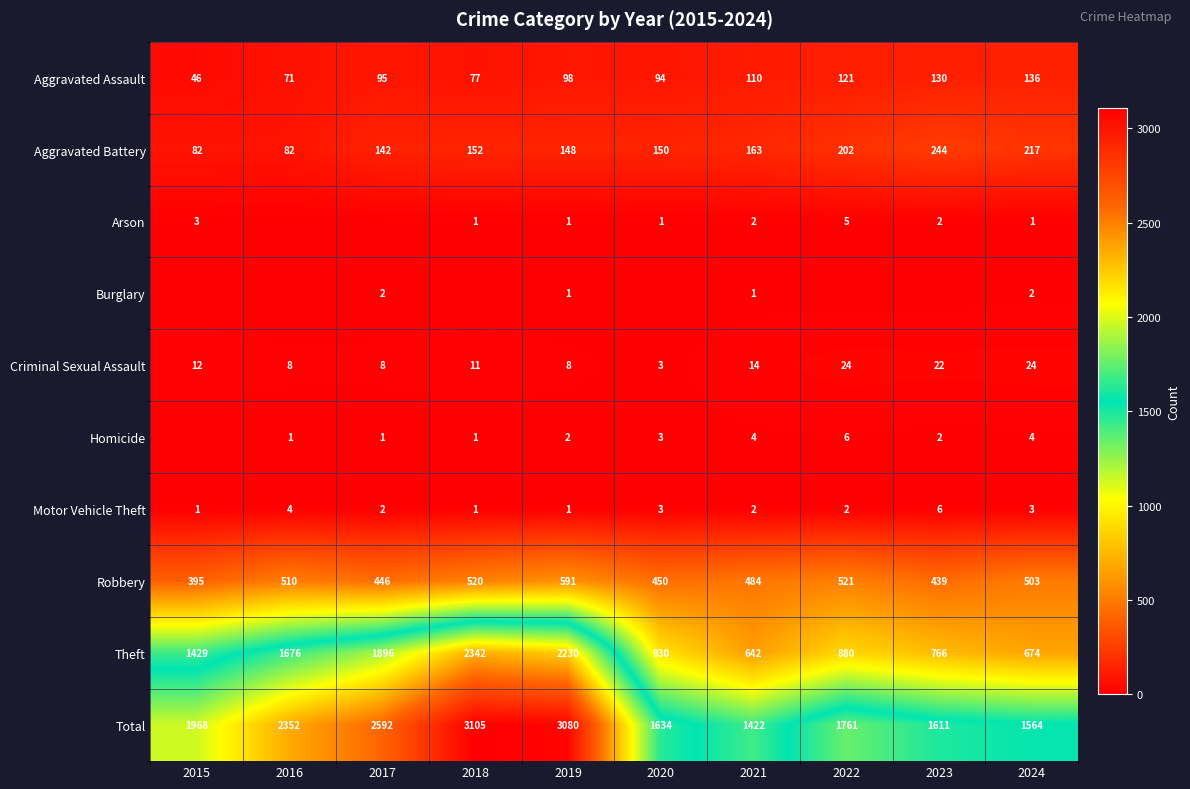

What is the difference between the highest and lowest values at 2024?

1563